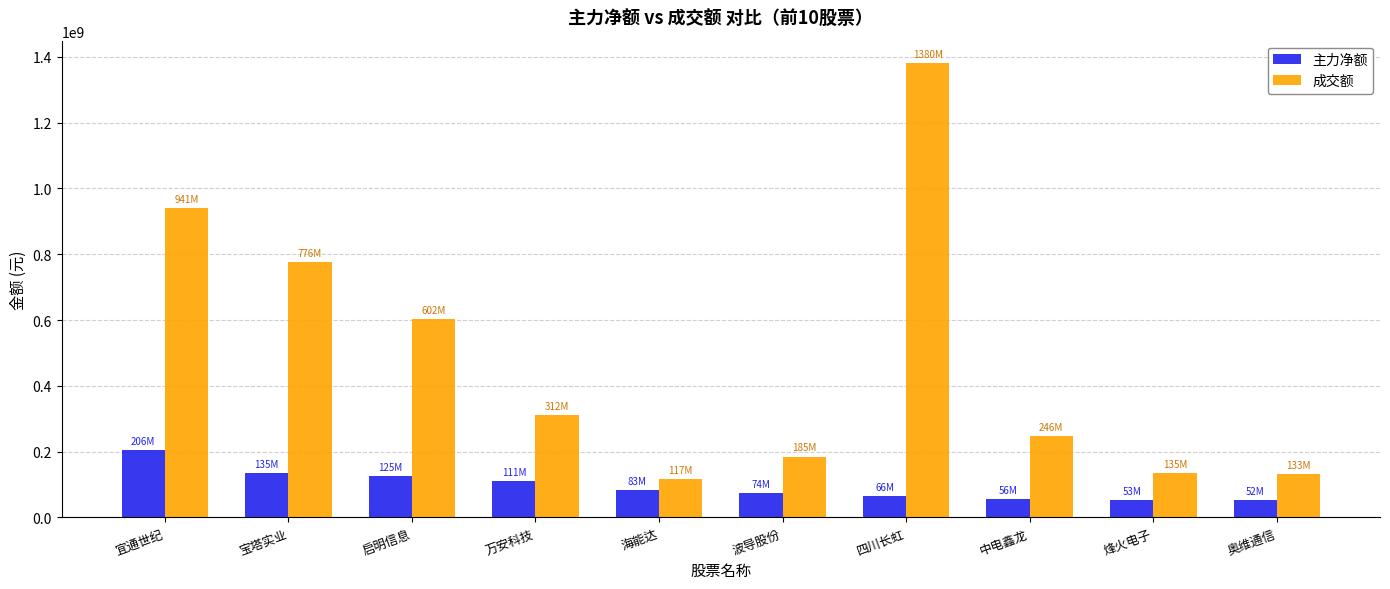

List the series in order of their peak value, highest first.

成交额, 主力净额